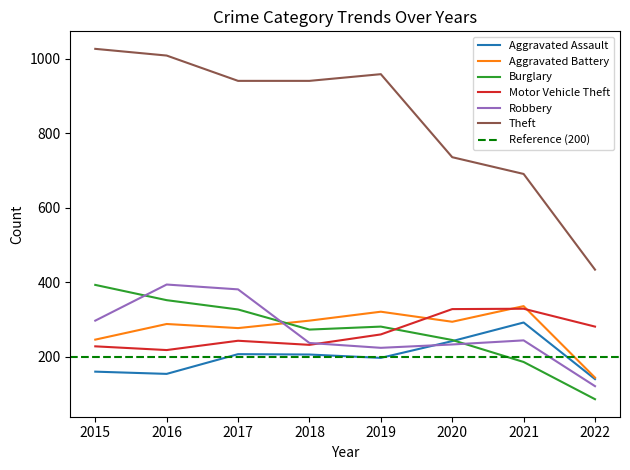

In Motor Vehicle Theft, how many points are higher than both neighbors (excluding endpoints)?

2